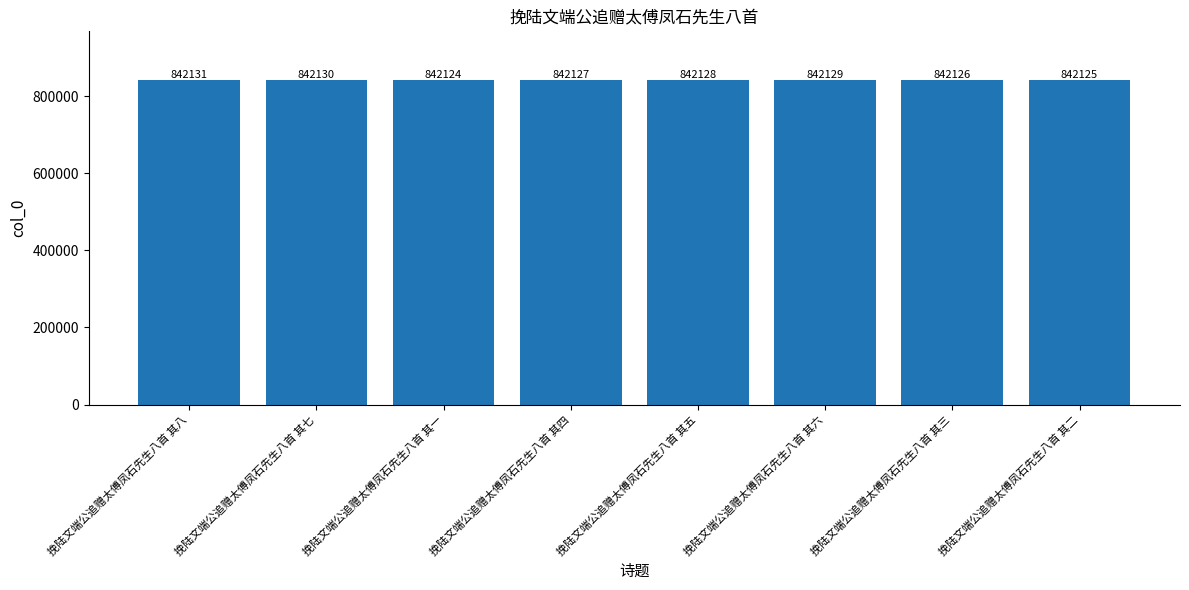

What position from the left is 挽陆文端公追赠太傅凤石先生八首 其六?

6